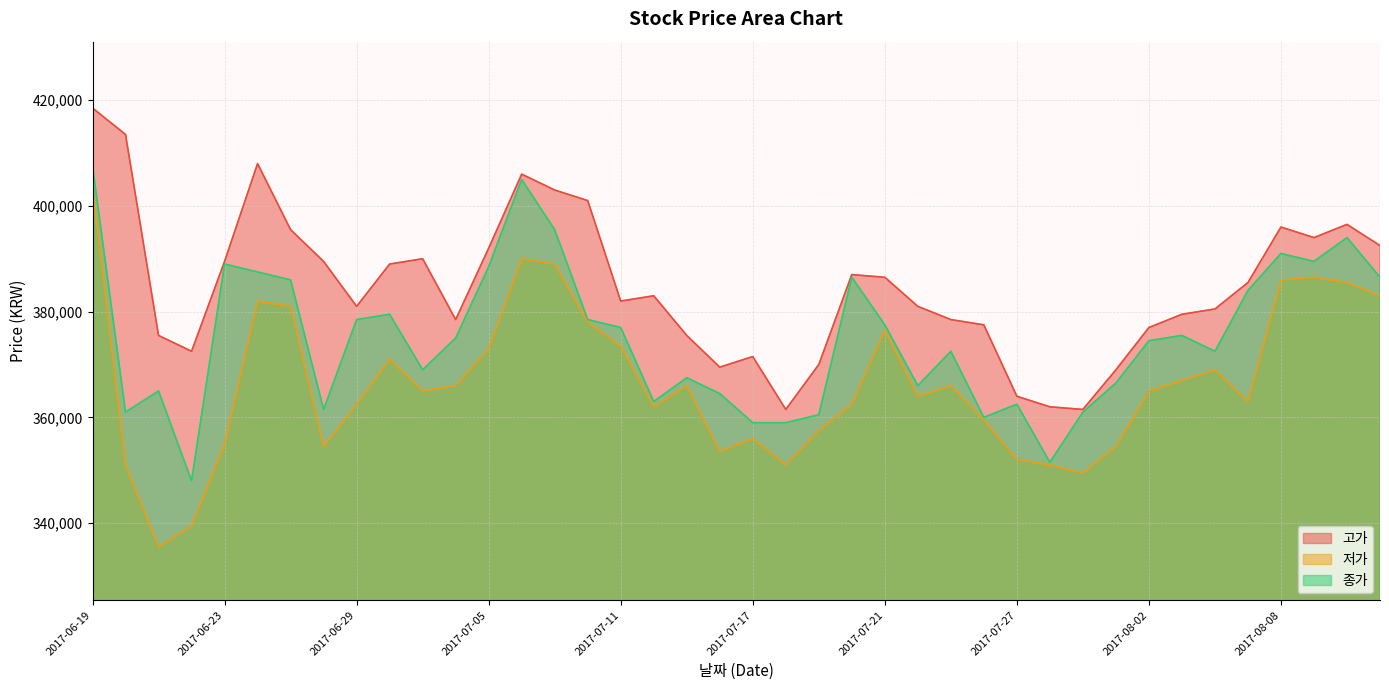

What is the total value across all series at 2017-08-08?

1173000